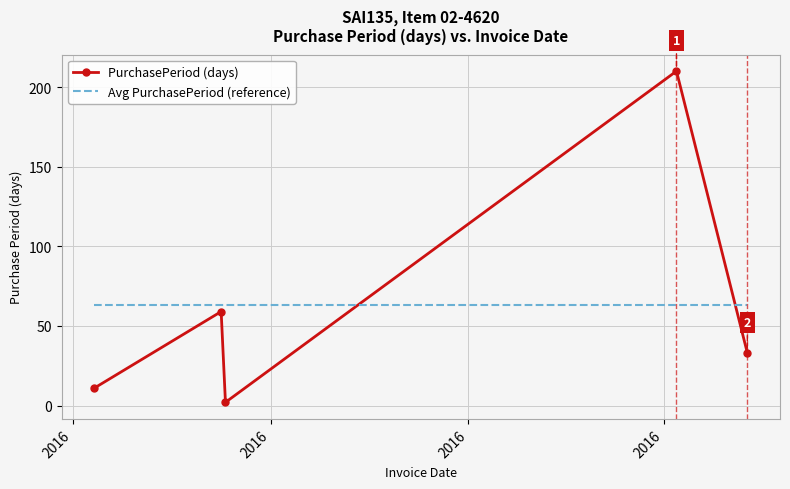

What is the difference between the maximum and minimum values in the PurchasePeriod (days) series?

208